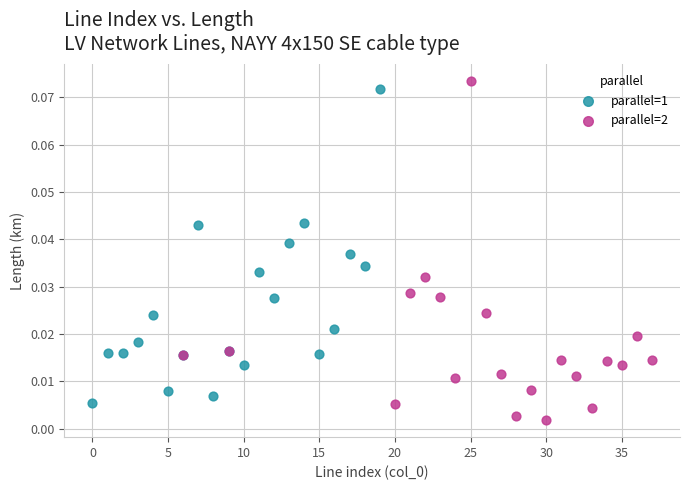

Which series has the widest spread of Y values?

parallel=2